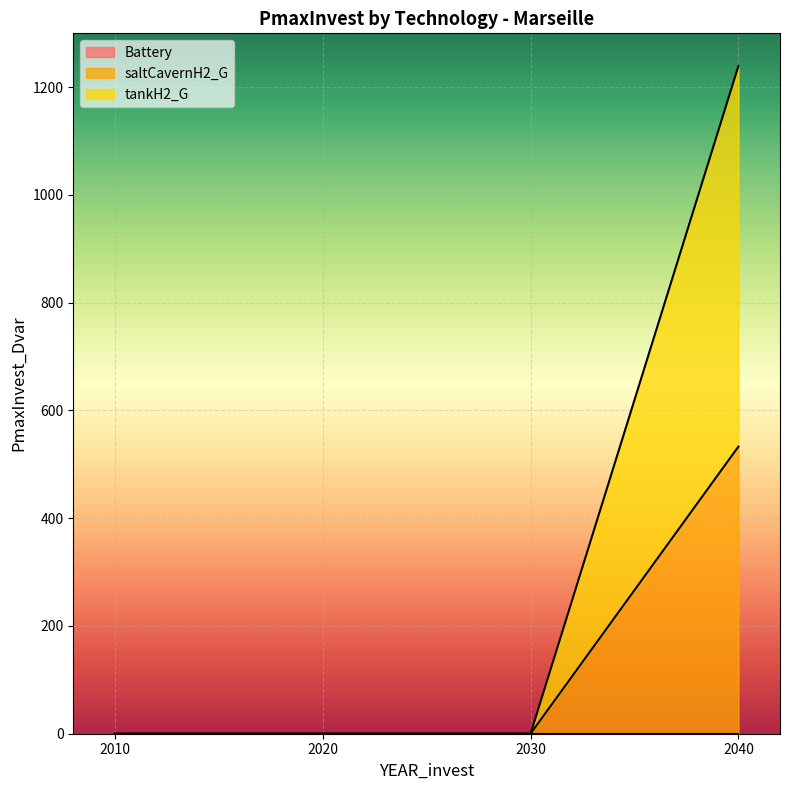

The saltCavernH2_G series shows 0.0 at 2020. True or false?

True